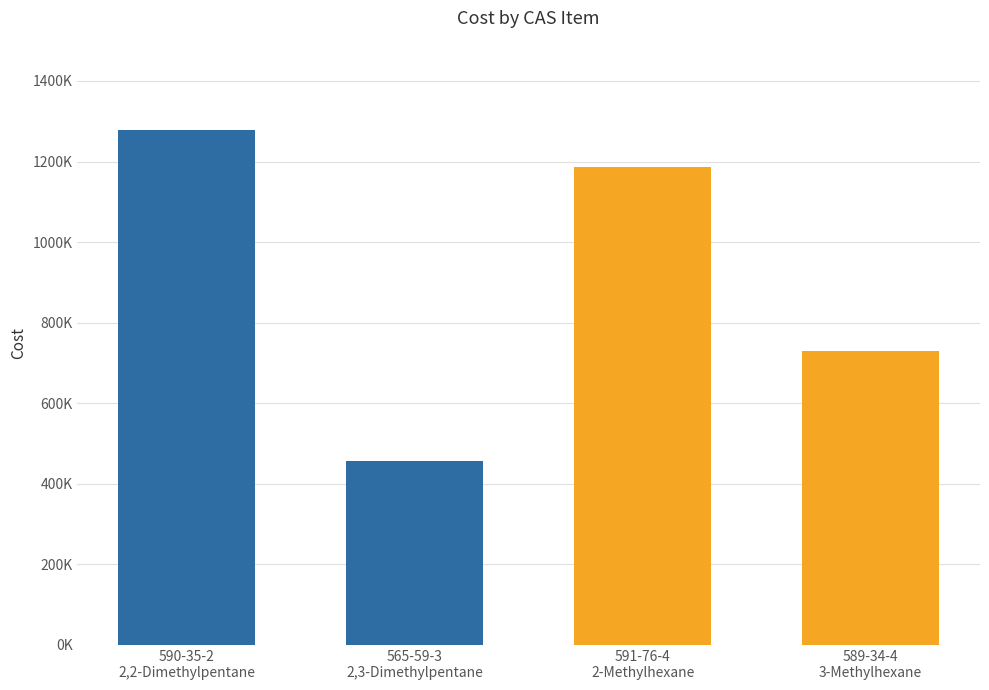

Where is the data nearest to the value 867857?

589-34-4
3-Methylhexane